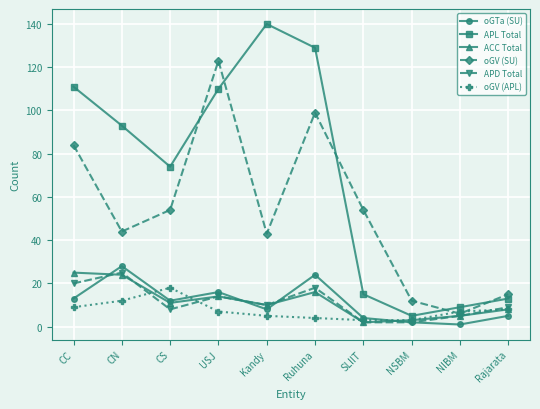

The oGV (SU) series shows 84 at CC. True or false?

True